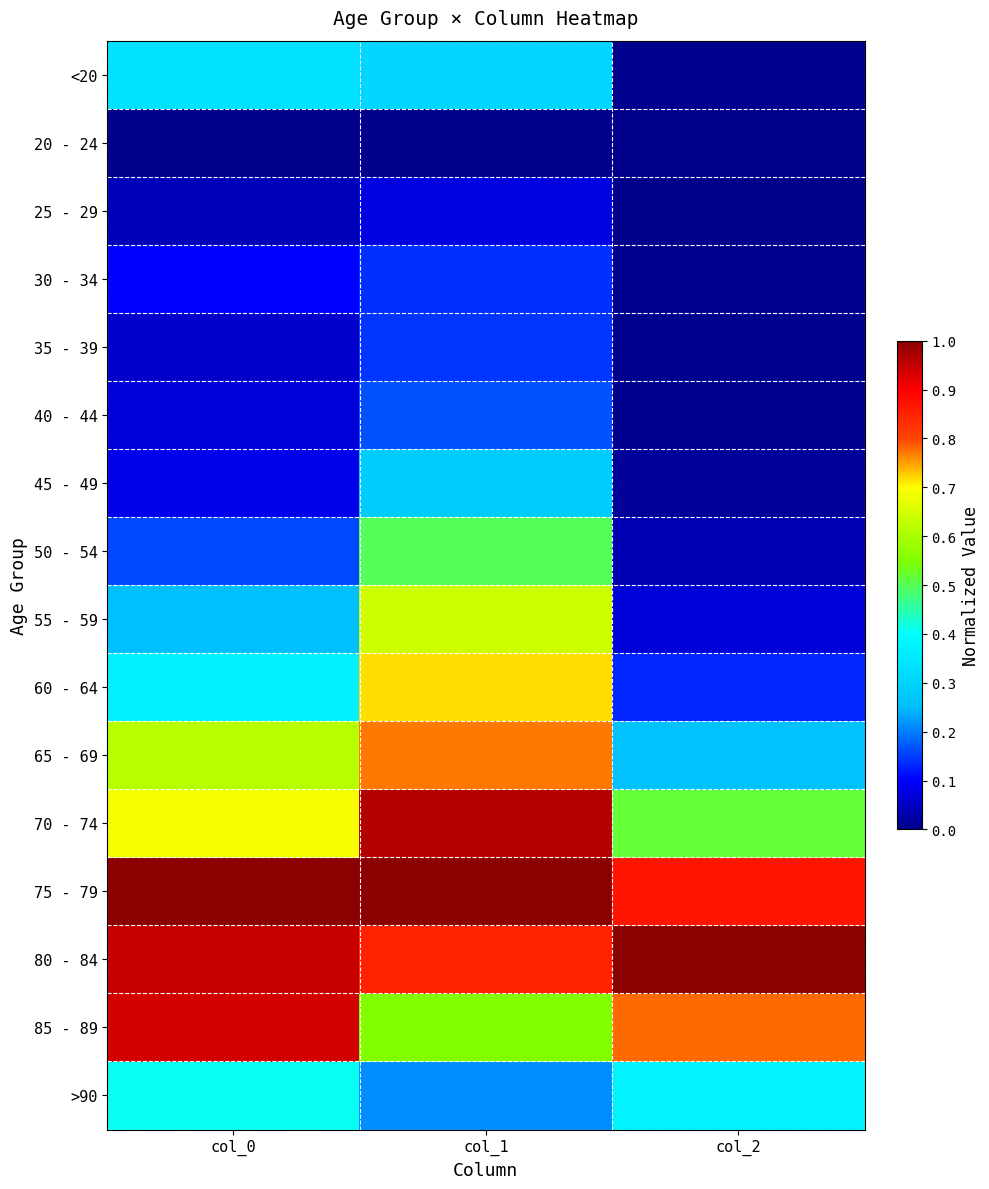

At how many categories does at least one series exceed 0?

3